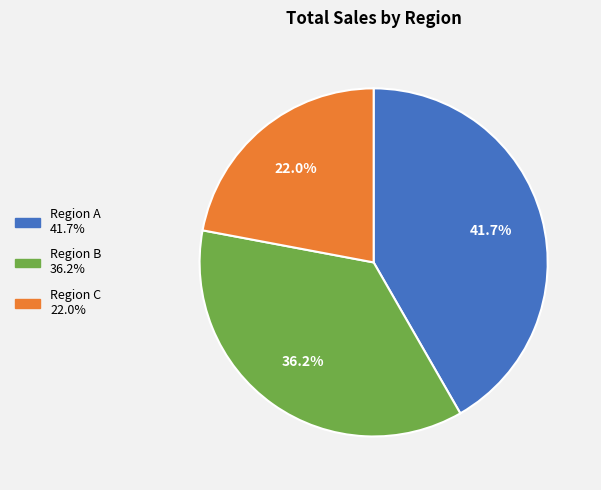

Does any single category account for the majority?

No